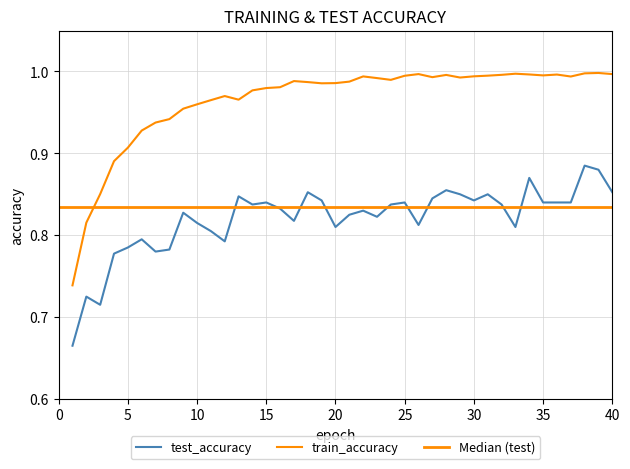

The train_accuracy series shows 1.0 at 20. True or false?

True